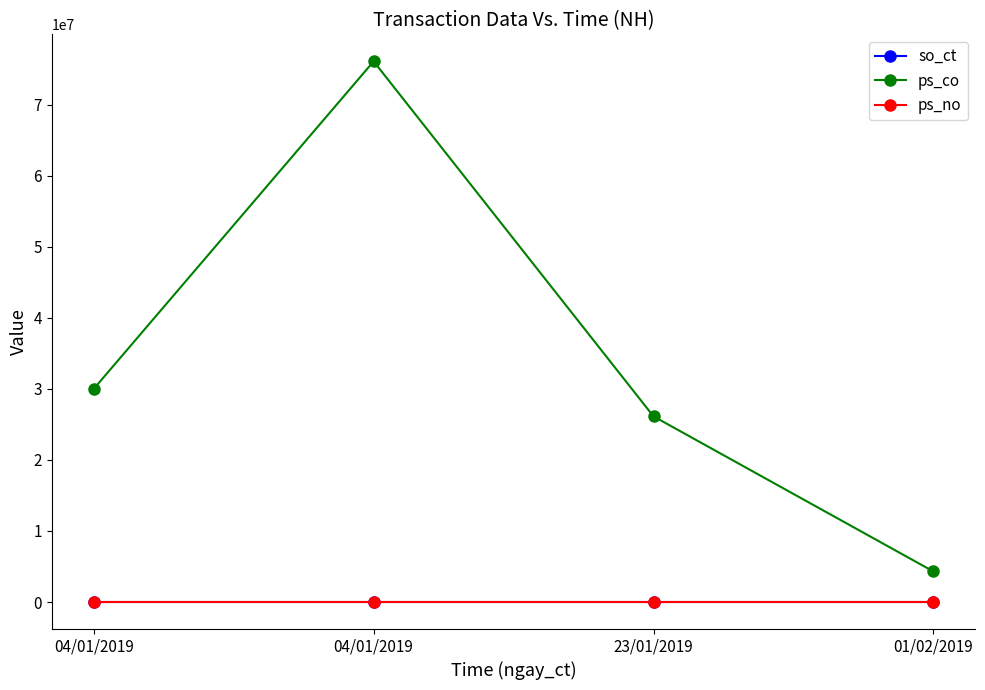

Is the value of ps_co at 23/01/2019 greater than the value of ps_no at 04/01/2019?

Yes